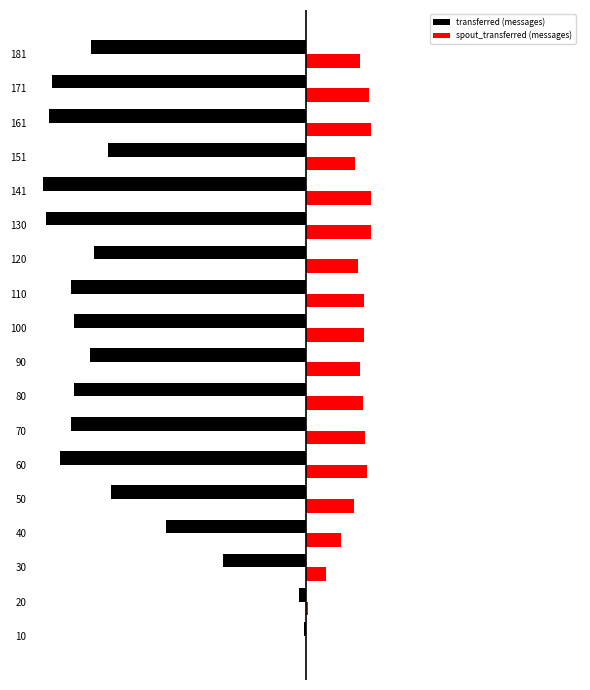

Which series has the largest total across all categories?

spout_transferred (messages)